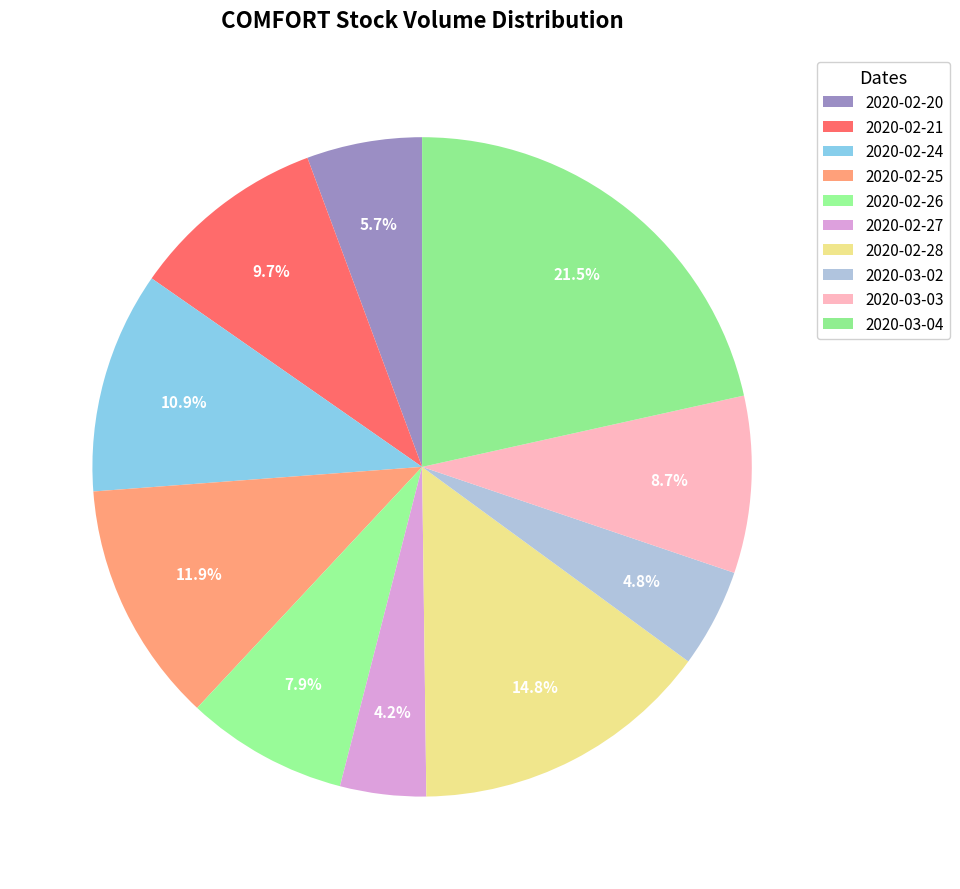

True or false: 2020-03-03 accounts for 16% of the total.

False